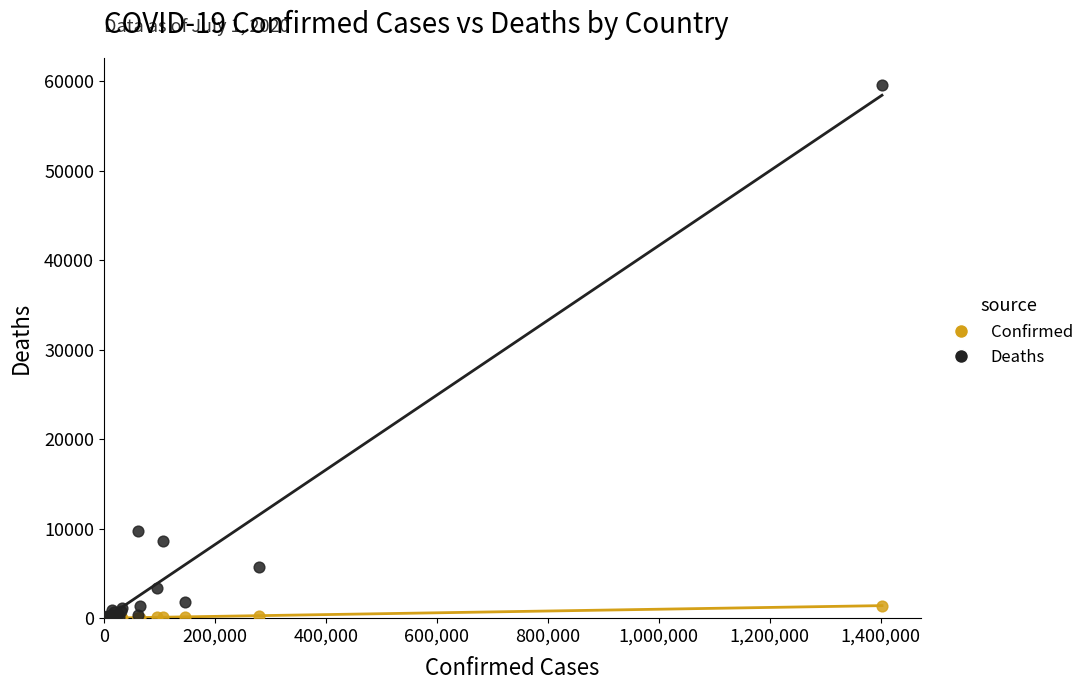

Across all series, what Y value is closest to 29797?

9747.0